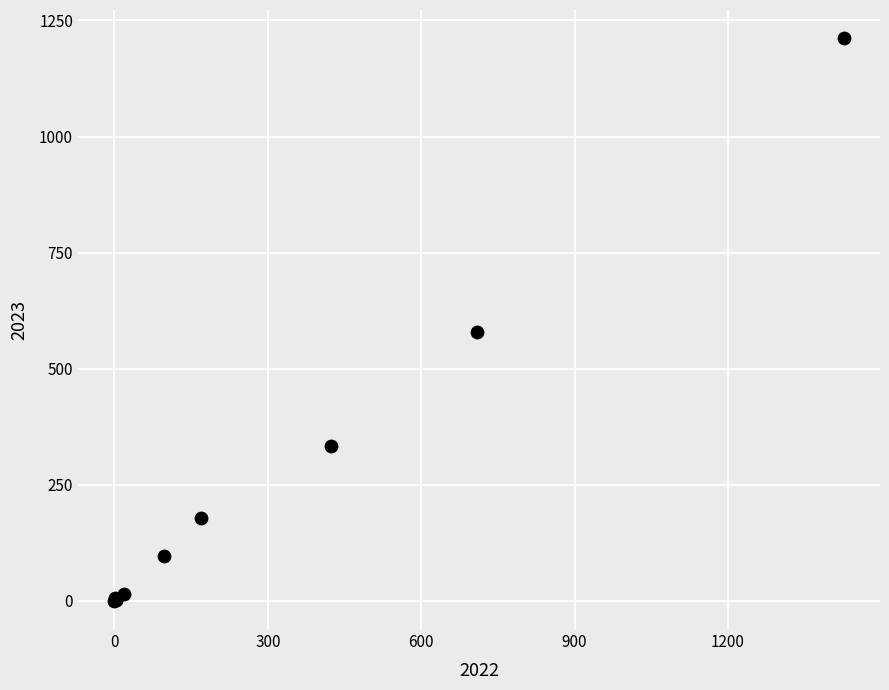

What Y value in the scatter plot is closest to 606?

579